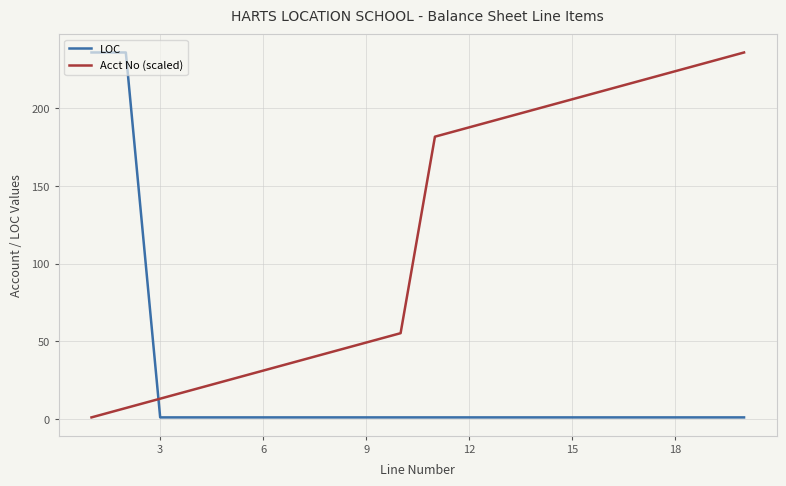

How many times do LOC and Acct No (scaled) cross each other?

1